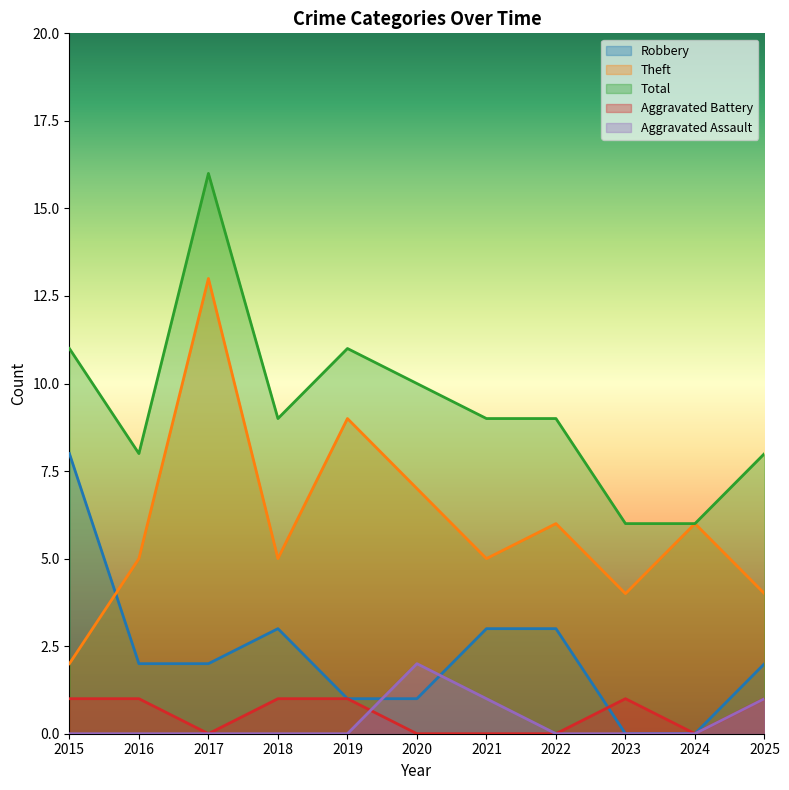

How many lines are shown in the chart?

5